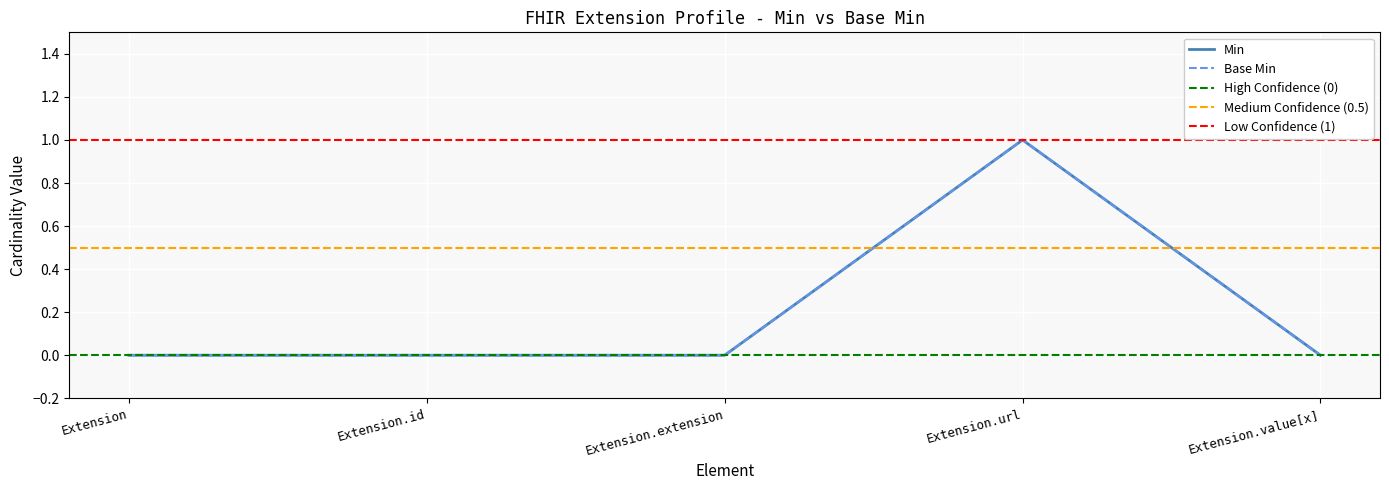

Is this an area chart (filled region under the line)?

No